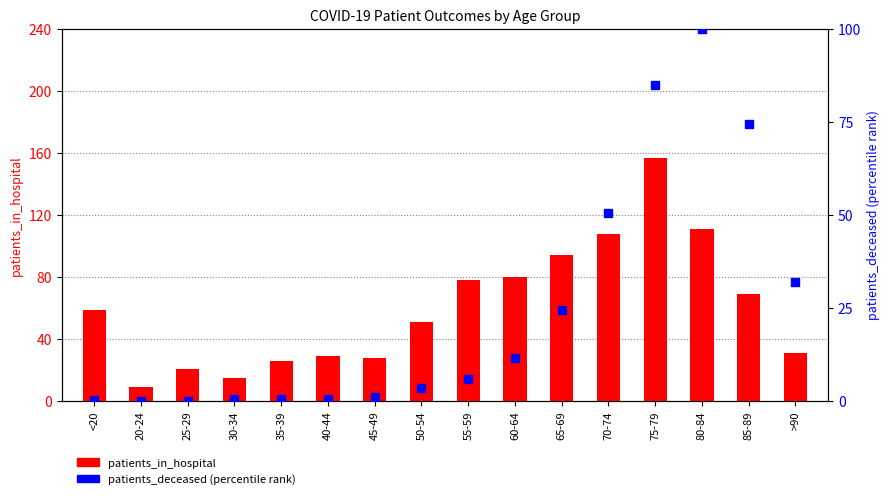

What is the total value across all series at 35-39?

26.4